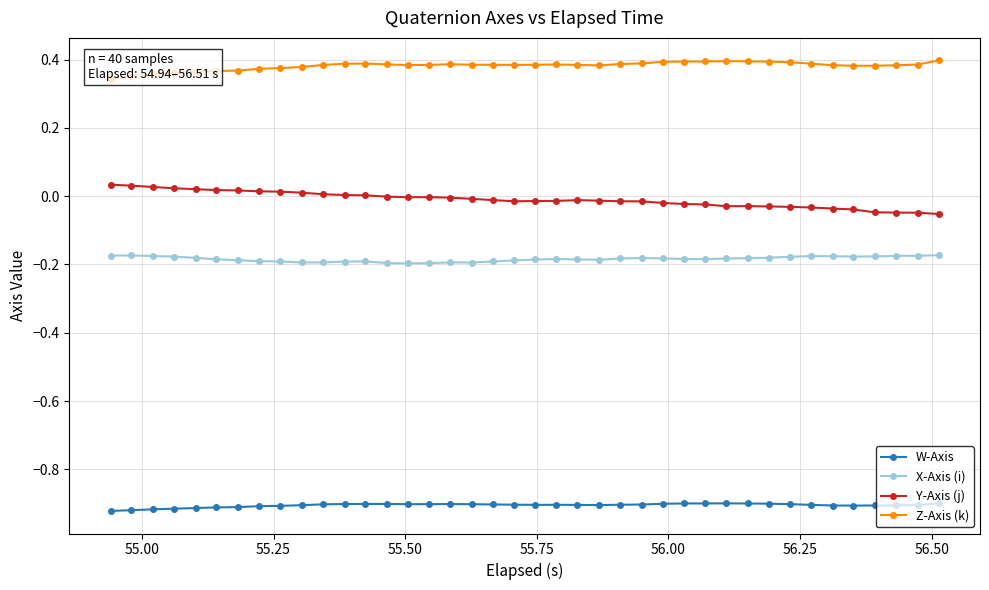

True or false: W-Axis and Y-Axis (j) cross at least once.

False